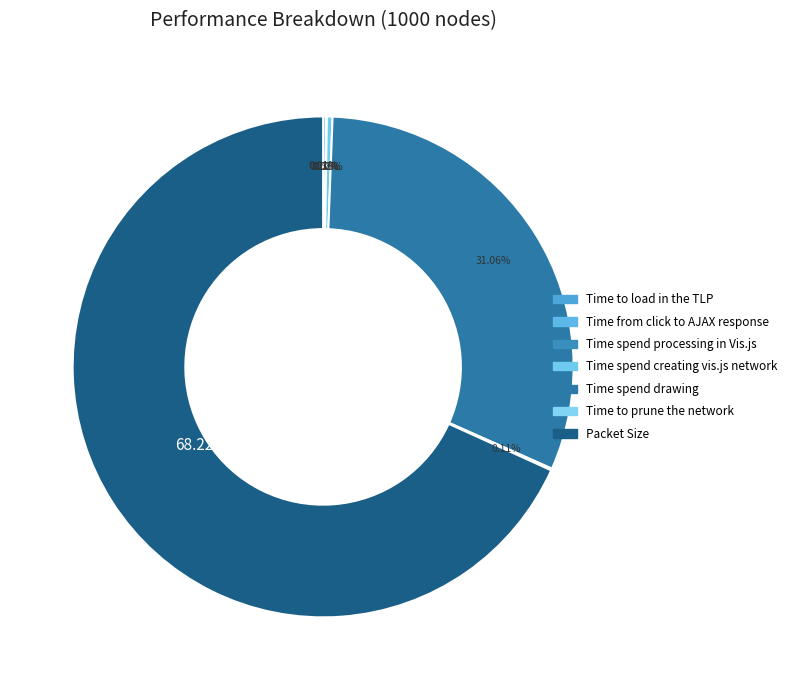

To the nearest percent, what is the combined percentage of Time spend creating vis.js network and Time spend drawing?

31%